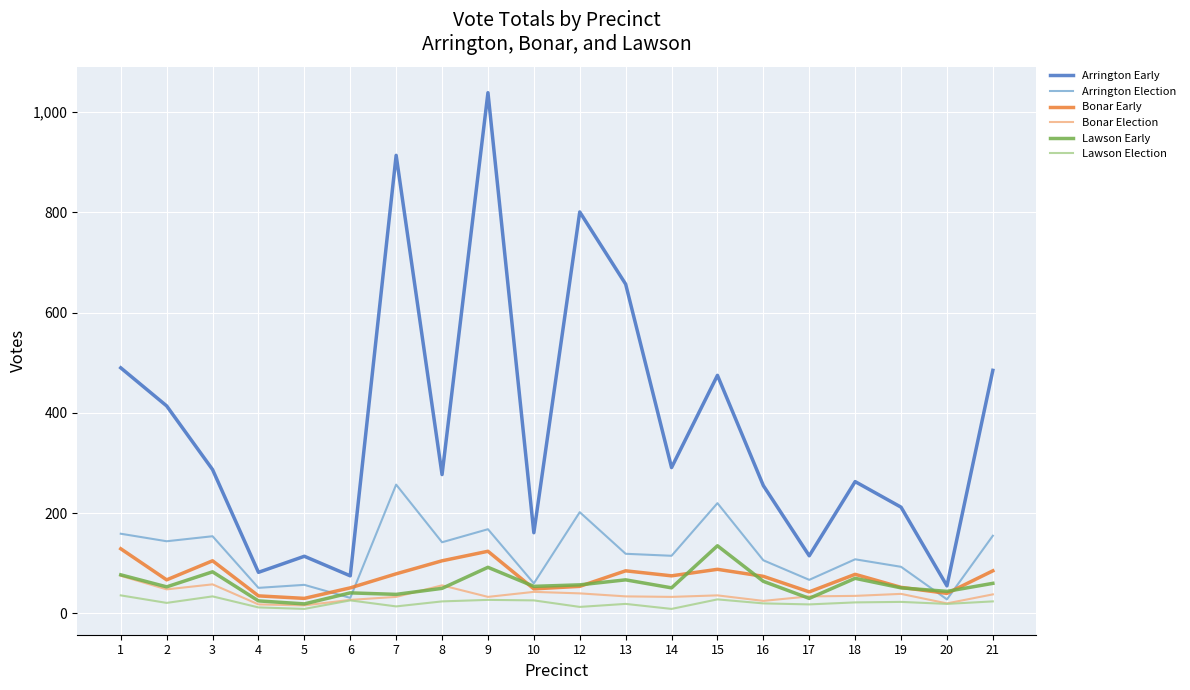

Which series has the largest total across all categories?

Arrington Early